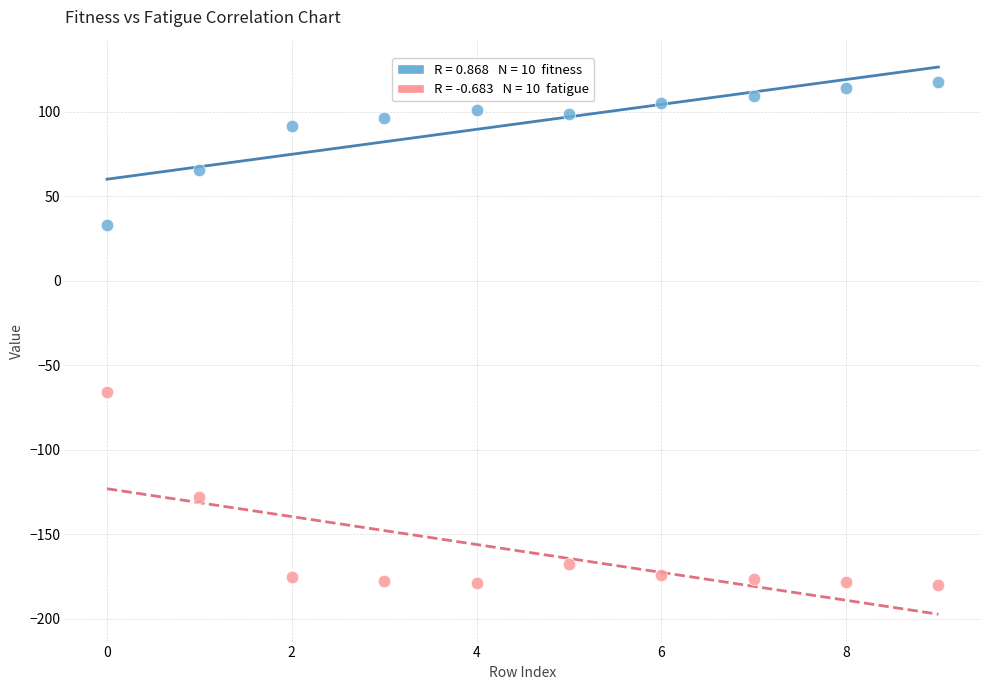

Across all data points, what is the range of Y values (max minus min)?

297.9